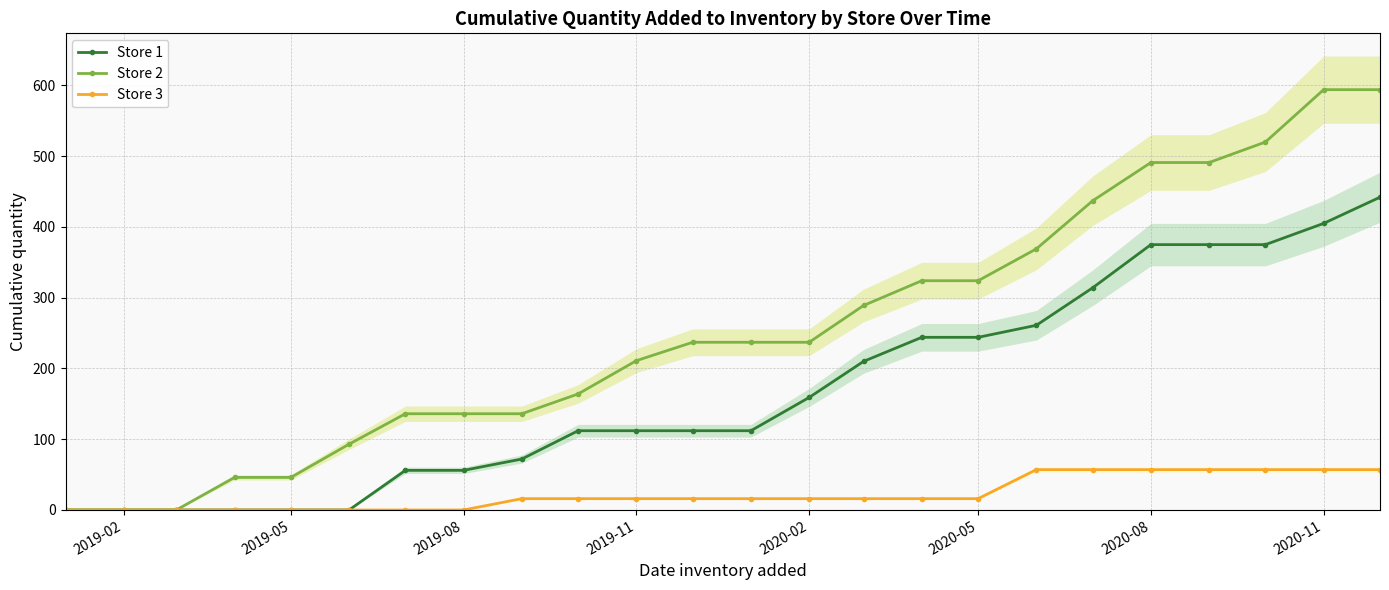

At how many categories does at least one series exceed 480?

5